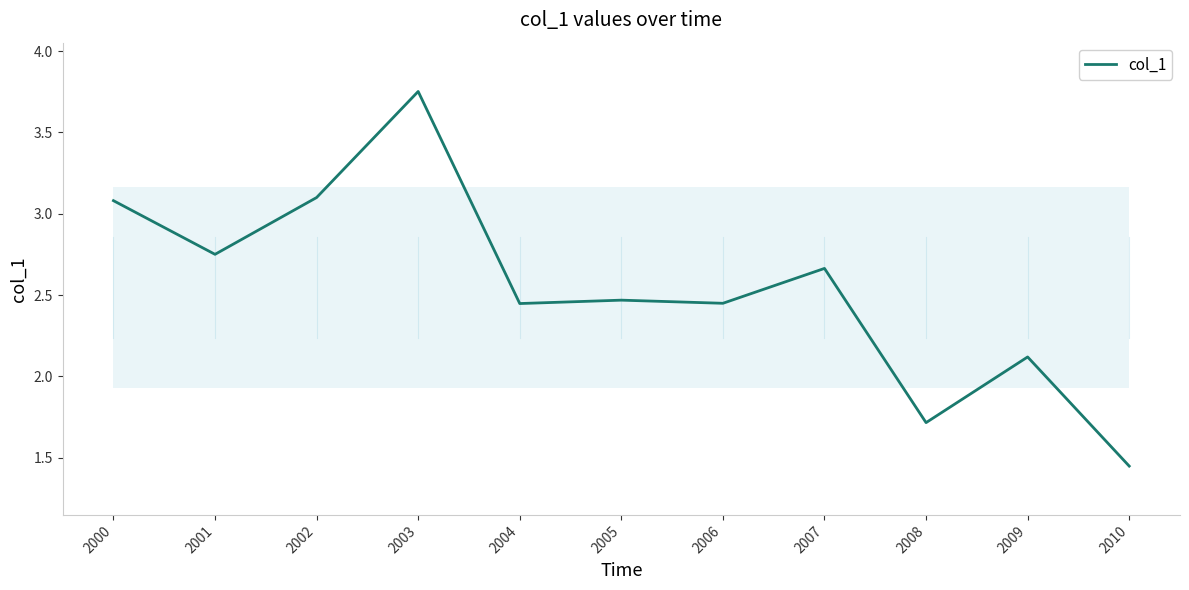

True or false: the data shows 5.3 at 2000.

False